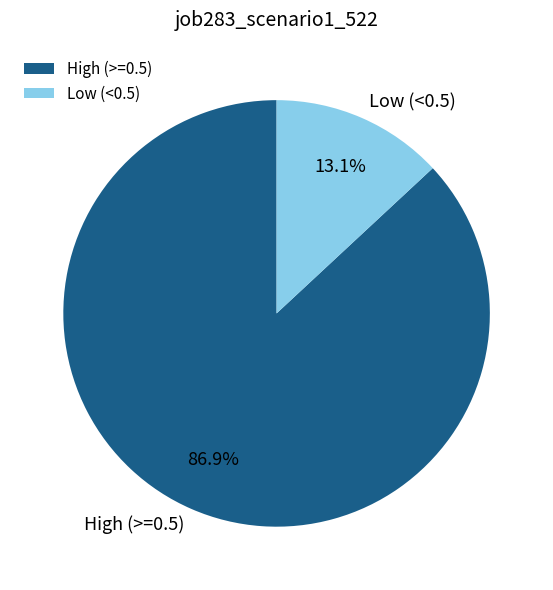

Which slice is the largest?

High (>=0.5)